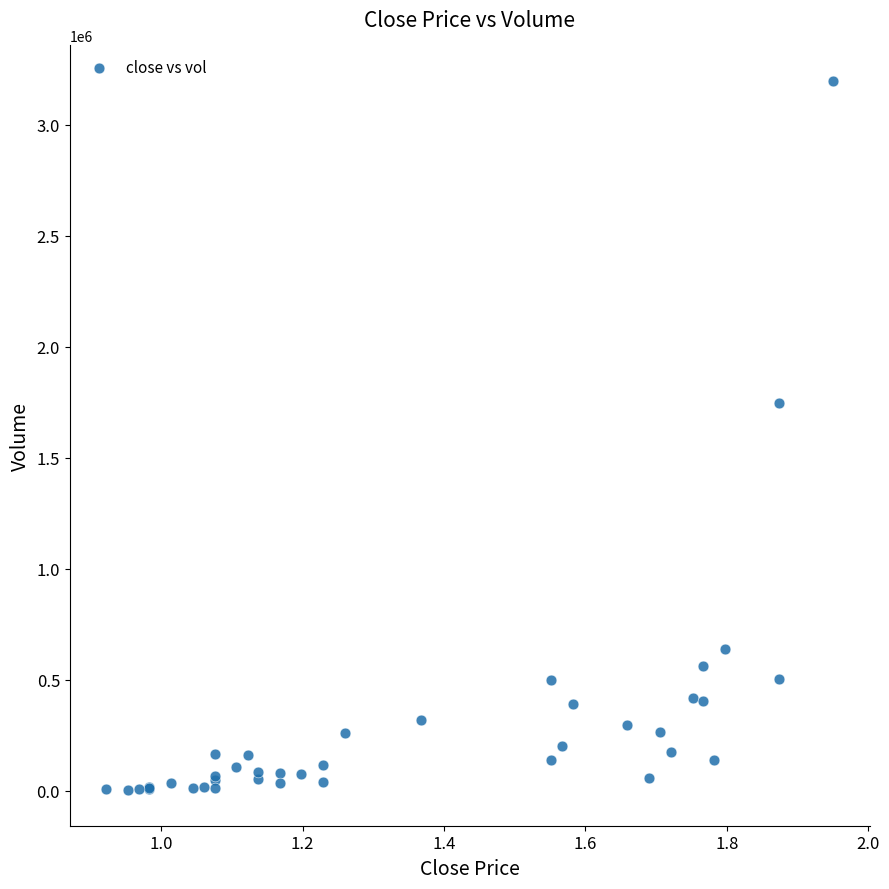

What Y value in the scatter plot is closest to 1600070?

1745860